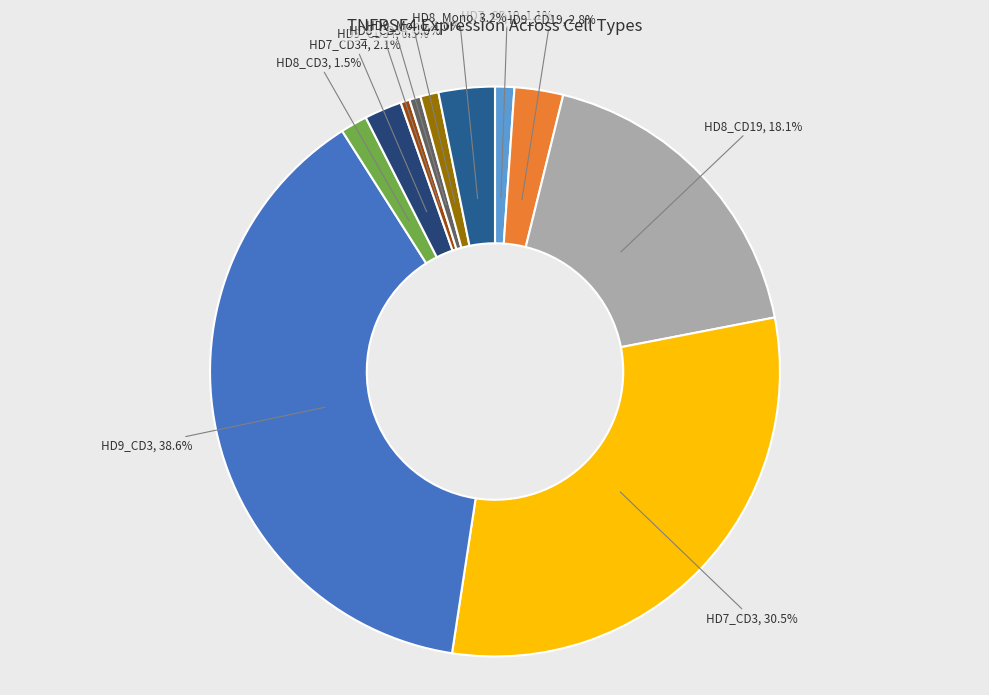

True or false: HD7_CD19 accounts for 1% of the total.

True